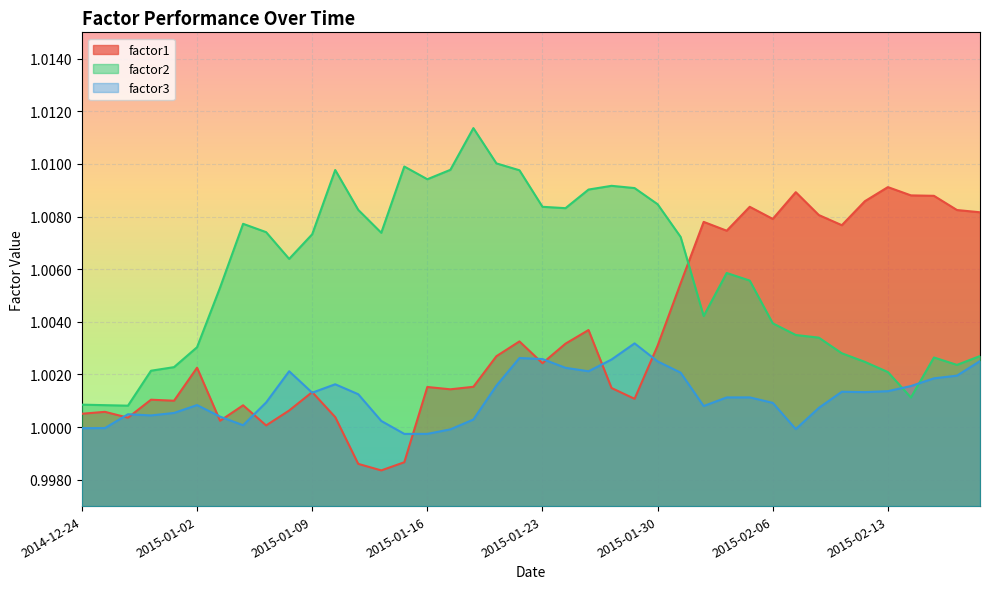

Between 2015-01-30 and 2015-02-03, which is larger?

2015-02-03